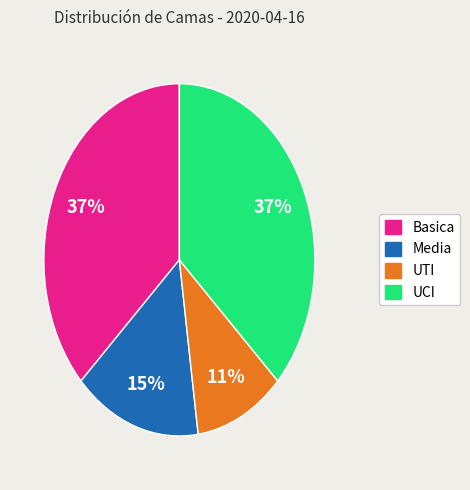

Approximately how many times larger is the value at Basica compared to UCI?

1.0